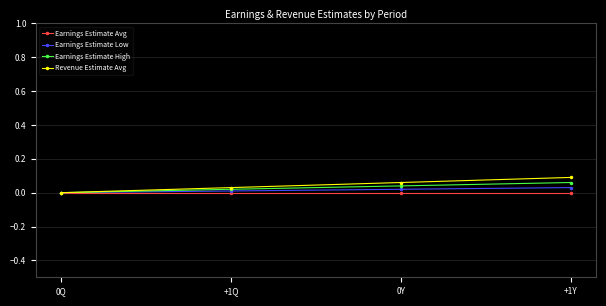

Reading left to right, list all the values displayed in this chart.

Earnings Estimate Avg: 0Q=0.0	+1Q=0.0	0Y=0.0	+1Y=0.0
Earnings Estimate Low: 0Q=0.0	+1Q=0.0	0Y=0.0	+1Y=0.0
Earnings Estimate High: 0Q=0.0	+1Q=0.0	0Y=0.0	+1Y=0.1
Revenue Estimate Avg: 0Q=0.0	+1Q=0.0	0Y=0.1	+1Y=0.1